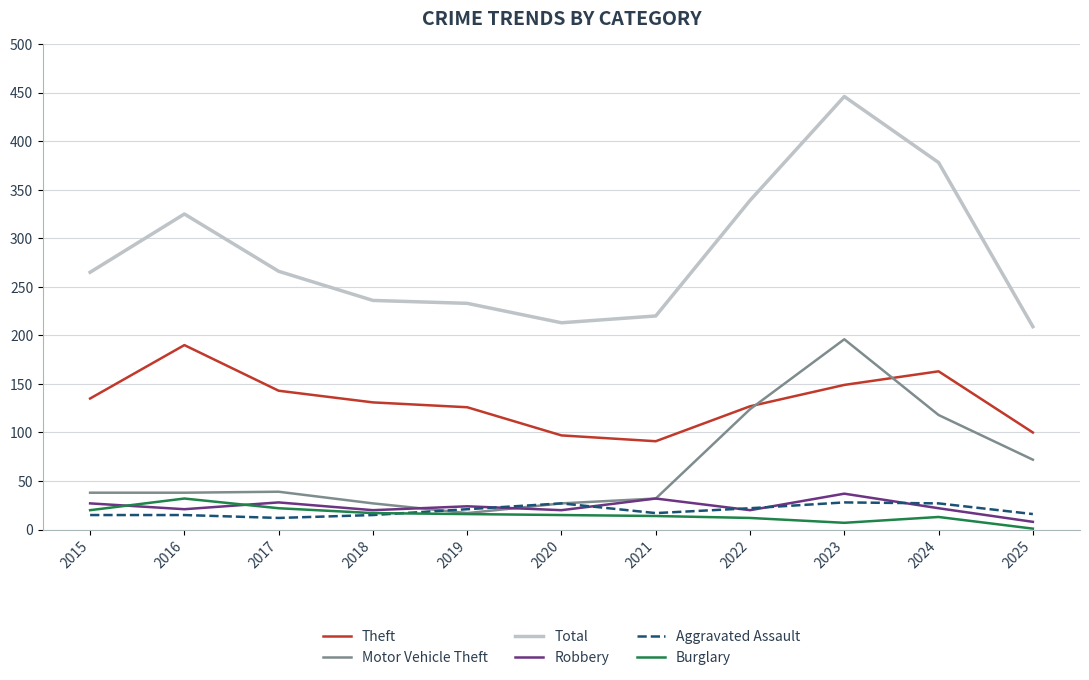

At which category does Theft reach its first local valley?

2021